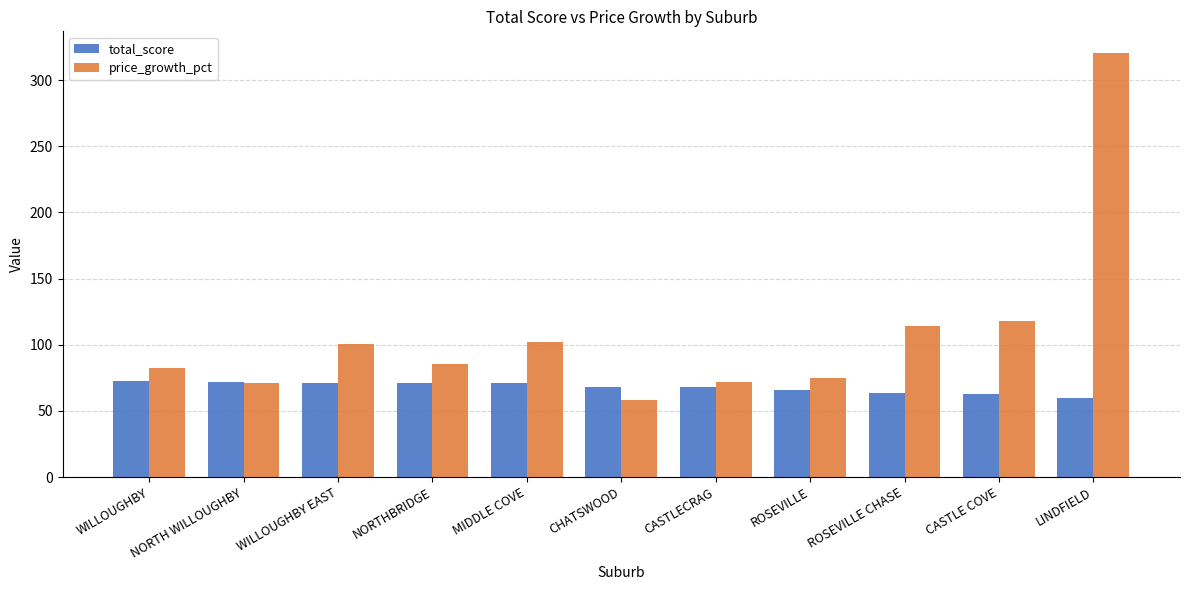

Rank the series by their average value, from lowest to highest.

total_score, price_growth_pct